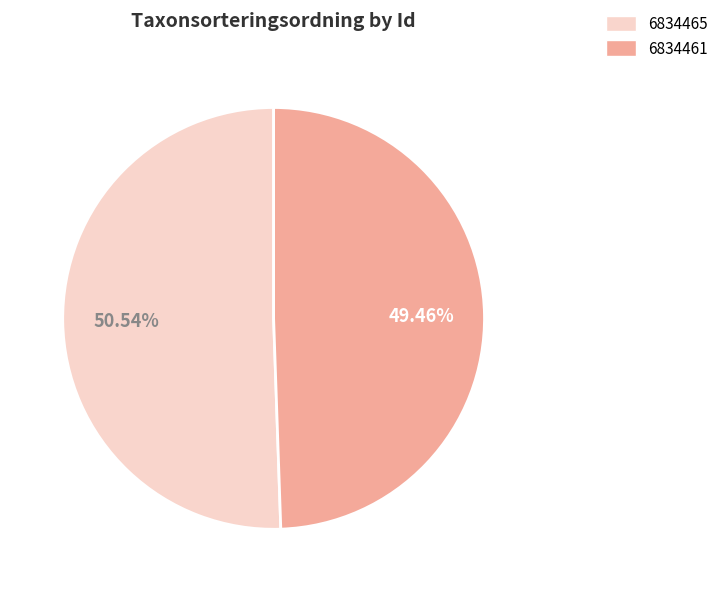

What percentage is NOT represented by 6834465?

49.5%